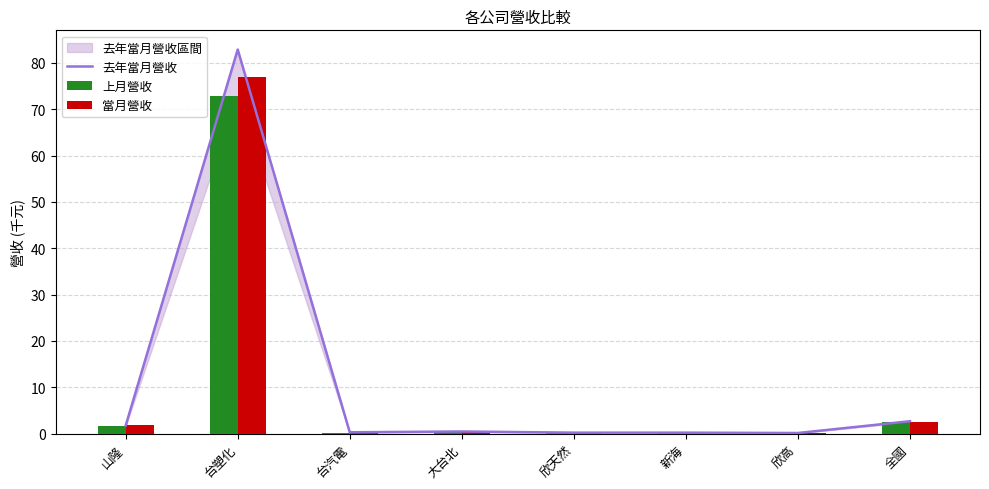

Rank the series at 新海 from lowest to highest value.

上月營收, 去年當月營收, 當月營收